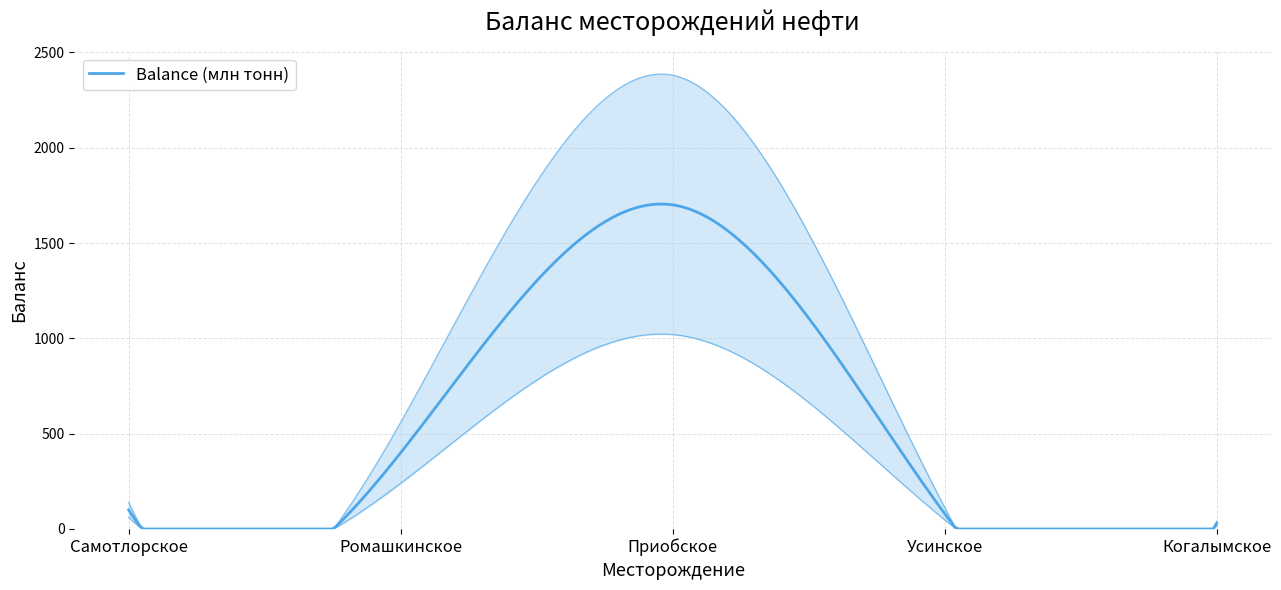

What is the difference between the maximum and minimum values?

1670